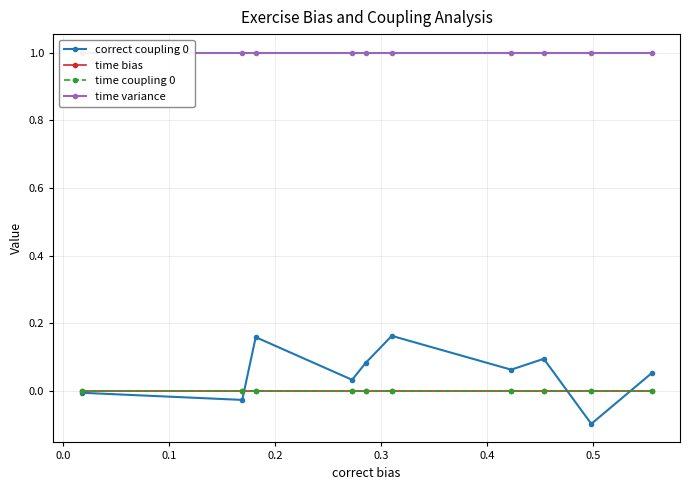

True or false: time coupling 0 and time bias cross at least once.

False